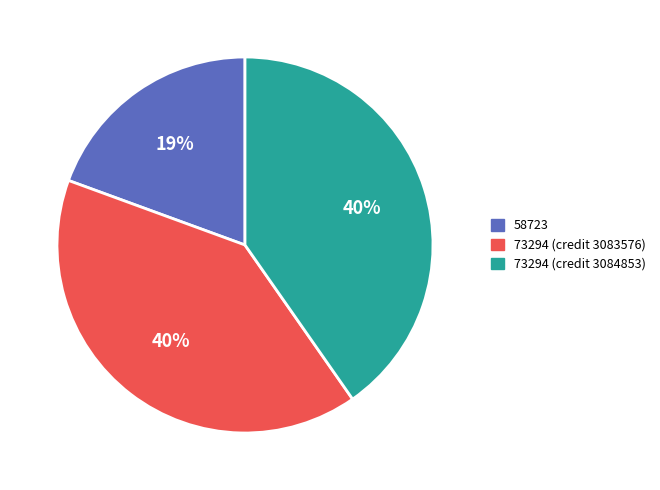

Do 73294 (credit 3083576) and 58723 together represent more than half of the pie?

Yes